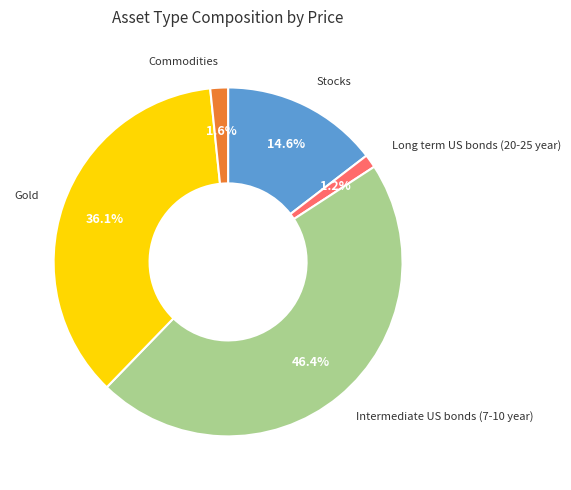

Is there any slice that represents more than half of the pie?

No